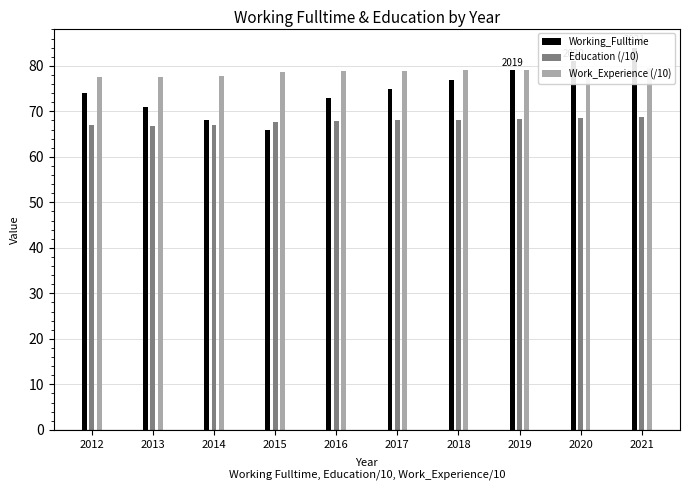

Rank the series at 2017 from lowest to highest value.

Education (/10), Working_Fulltime, Work_Experience (/10)